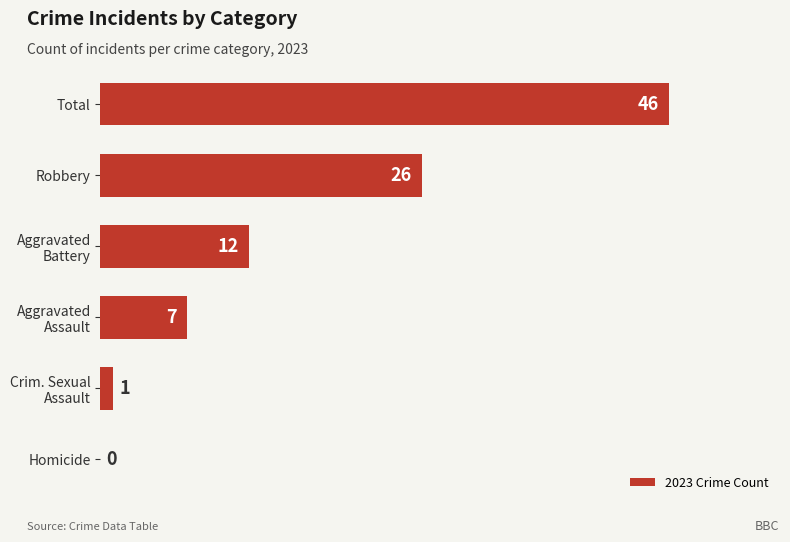

The chart shows a value of 16 at Total. True or false?

False